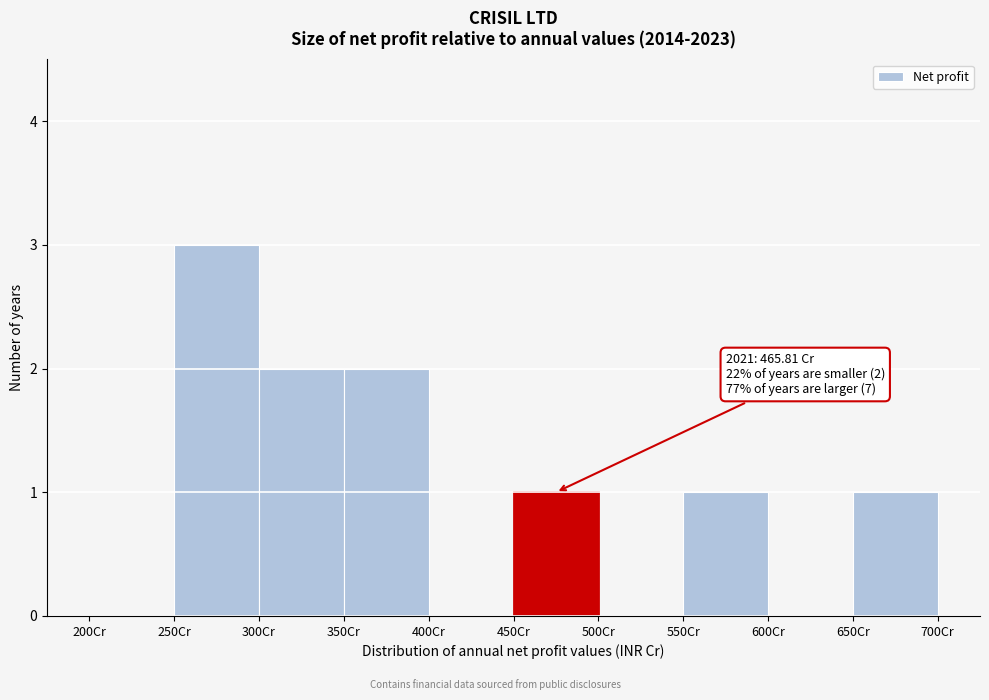

Which range on the x-axis has the tallest bar?

250 to 300